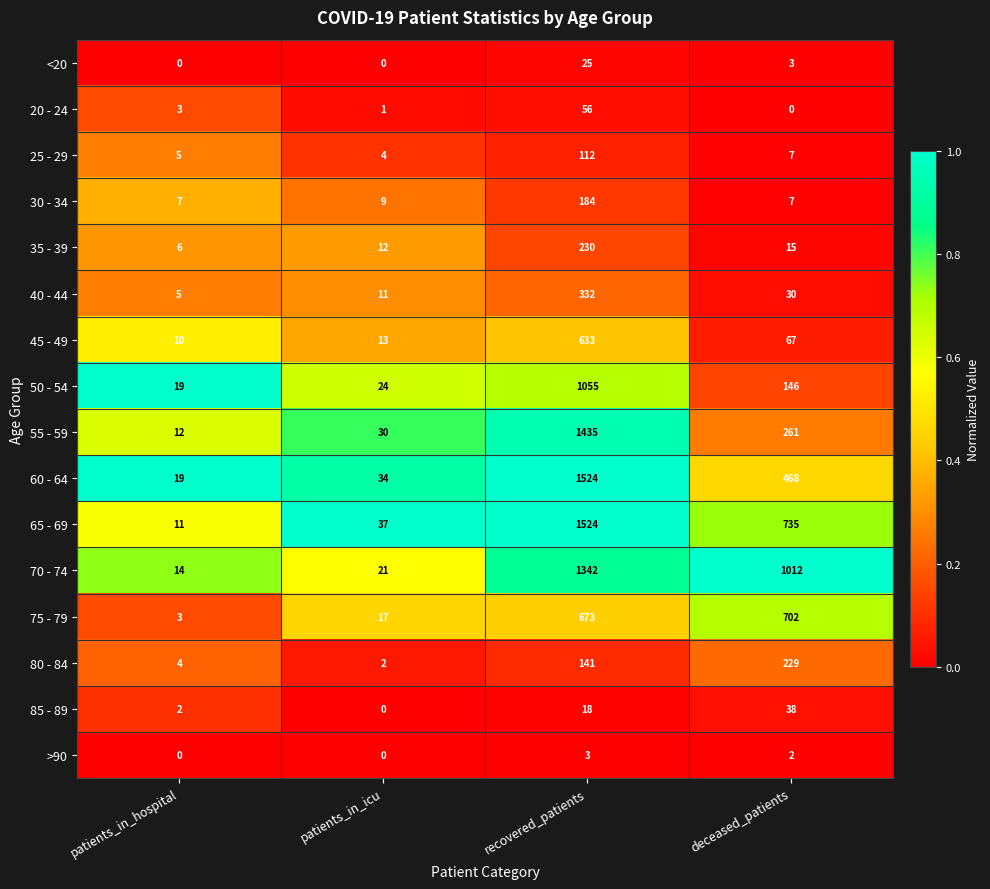

At which category is the sum across all series the highest?

recovered_patients